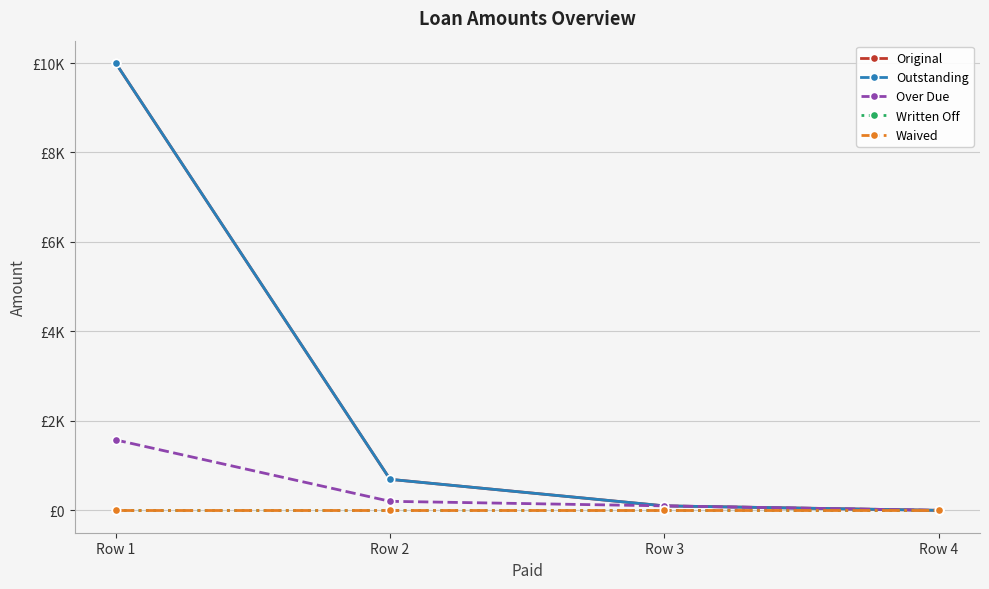

True or false: Outstanding and Over Due cross at least once.

False